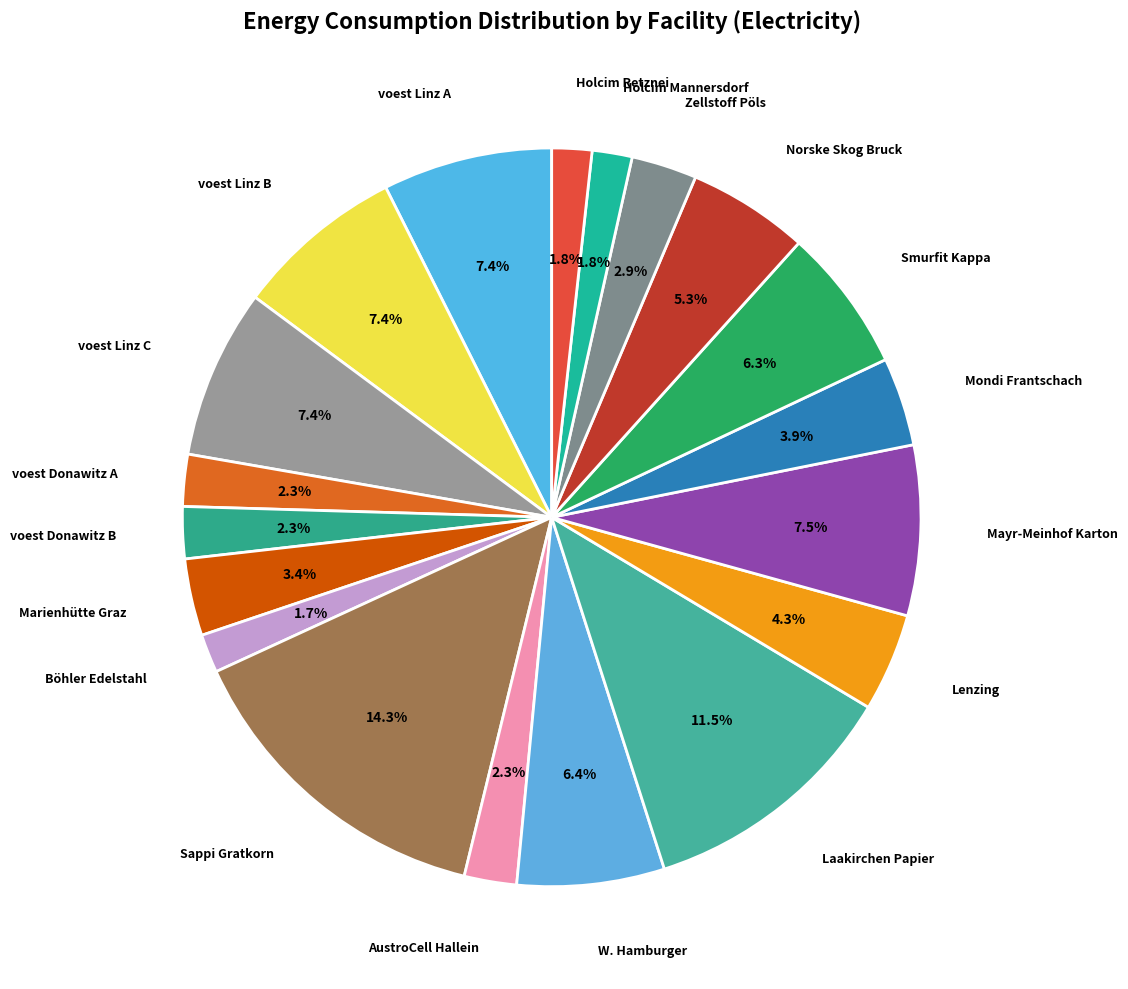

How many segments does this pie chart have?

19